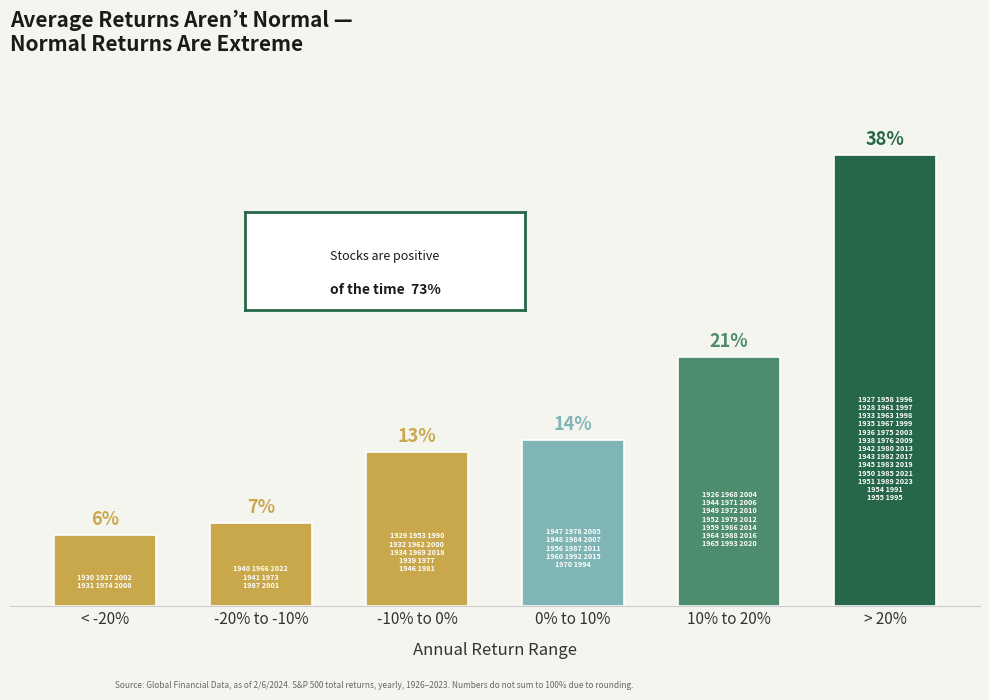

Which category has the lowest value across all series?

< -20%